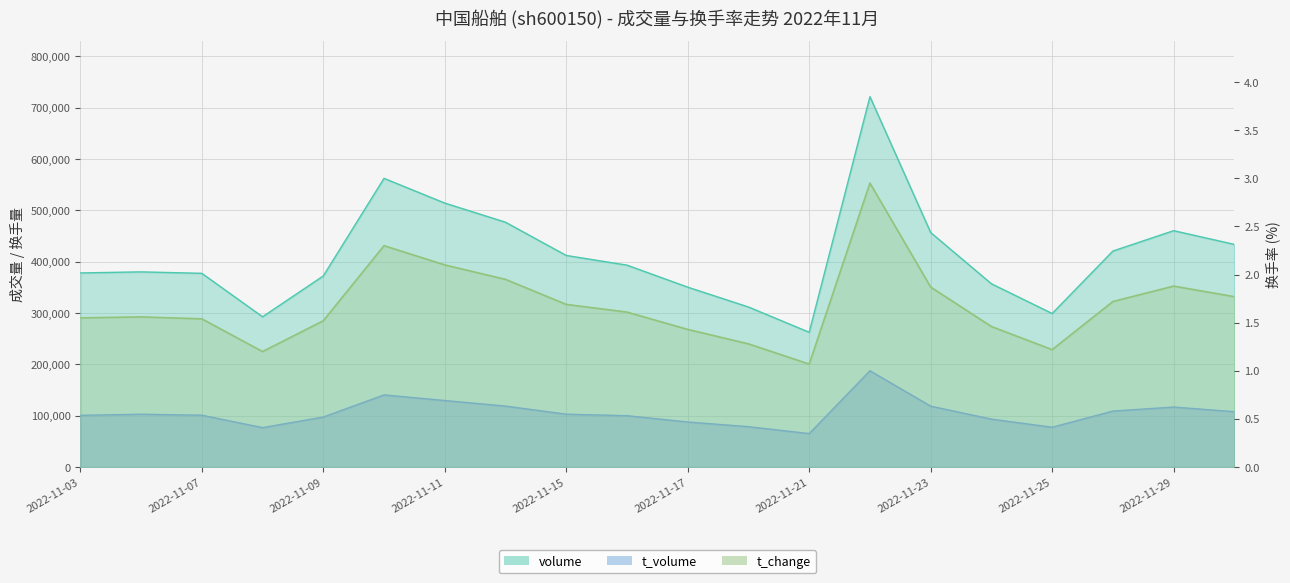

List the labels in order of t_change value, largest first.

2022-11-22, 2022-11-10, 2022-11-11, 2022-11-14, 2022-11-29, 2022-11-23, 2022-11-30, 2022-11-28, 2022-11-15, 2022-11-16, 2022-11-04, 2022-11-03, 2022-11-07, 2022-11-09, 2022-11-24, 2022-11-17, 2022-11-18, 2022-11-25, 2022-11-08, 2022-11-21